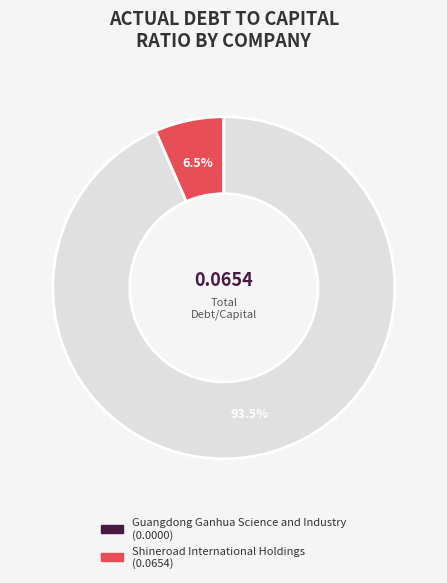

To the nearest percent, what is the average slice percentage?

33%